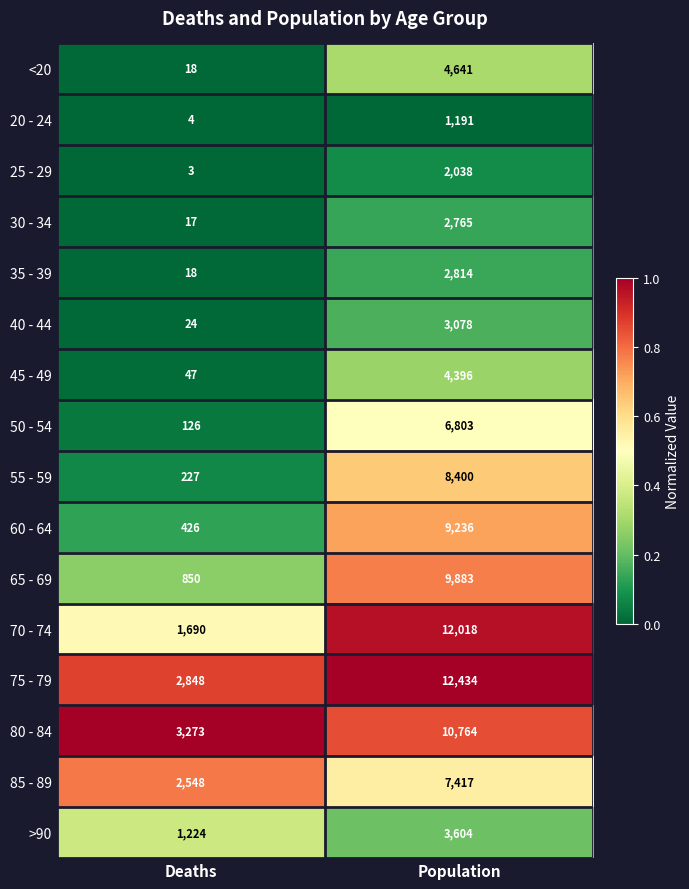

At which label is 85 - 89 closest to 4982?

Deaths